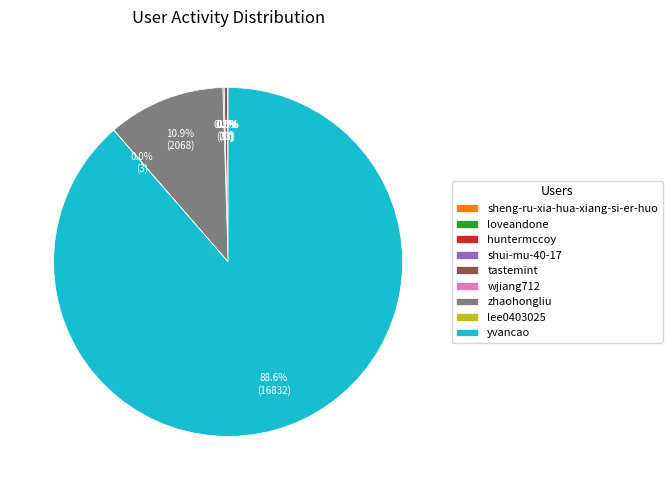

Does any single category account for the majority?

Yes